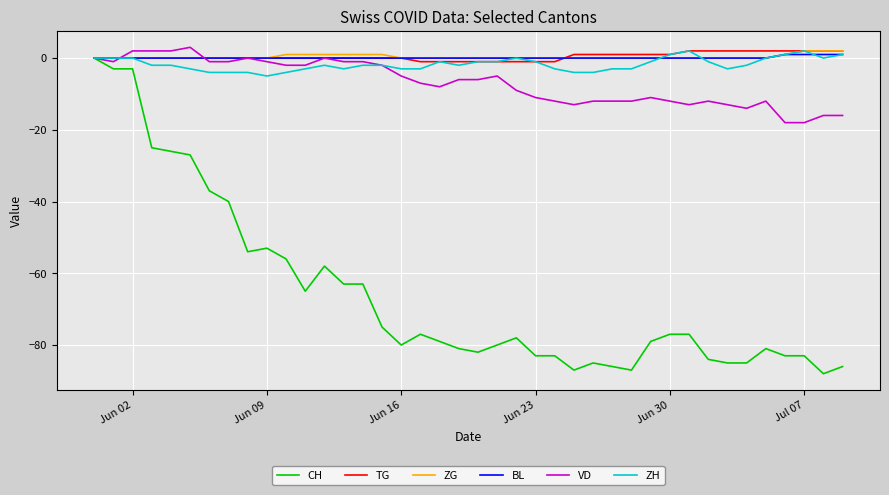

Reading left to right, extract all data points from this chart.

CH: 0	-3	-3	-25	-26	-27	-37	-40	-54	-53	-56	-65	-58	-63	-63	-75	-80	-77	-79	-81	-82	-80	-78	-83	-83	-87	-85	-86	-87	-79	-77	-77	-84	-85	-85	-81	-83	-83	-88	-86
TG: 0	0	0	0	0	0	0	0	0	0	0	0	0	0	0	0	0	-1	-1	-1	-1	-1	-1	-1	-1	1	1	1	1	1	1	2	2	2	2	2	2	2	2	2
ZG: 0	0	0	0	0	0	0	0	0	0	1	1	1	1	1	1	0	0	0	0	0	0	0	0	0	0	0	0	0	0	0	0	0	0	0	0	1	2	2	2
BL: 0	0	0	0	0	0	0	0	0	0	0	0	0	0	0	0	0	0	0	0	0	0	0	0	0	0	0	0	0	0	0	0	0	0	0	0	1	1	1	1
VD: 0	-1	2	2	2	3	-1	-1	0	-1	-2	-2	0	-1	-1	-2	-5	-7	-8	-6	-6	-5	-9	-11	-12	-13	-12	-12	-12	-11	-12	-13	-12	-13	-14	-12	-18	-18	-16	-16
ZH: 0	0	0	-2	-2	-3	-4	-4	-4	-5	-4	-3	-2	-3	-2	-2	-3	-3	-1	-2	-1	-1	0	-1	-3	-4	-4	-3	-3	-1	1	2	-1	-3	-2	0	1	2	0	1